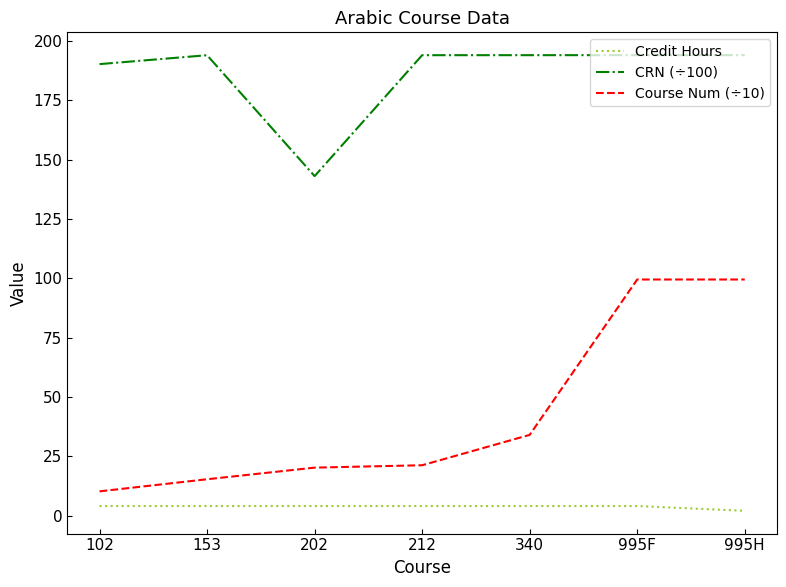

Which series has the largest total across all categories?

CRN (÷100)